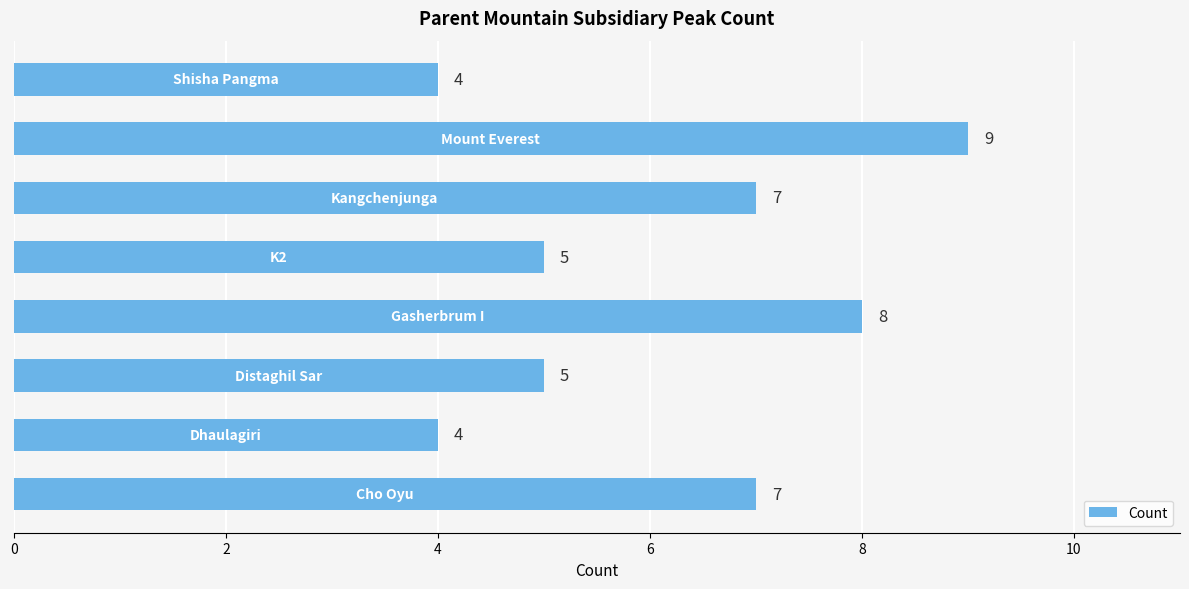

How many values are between 5 and 8?

5